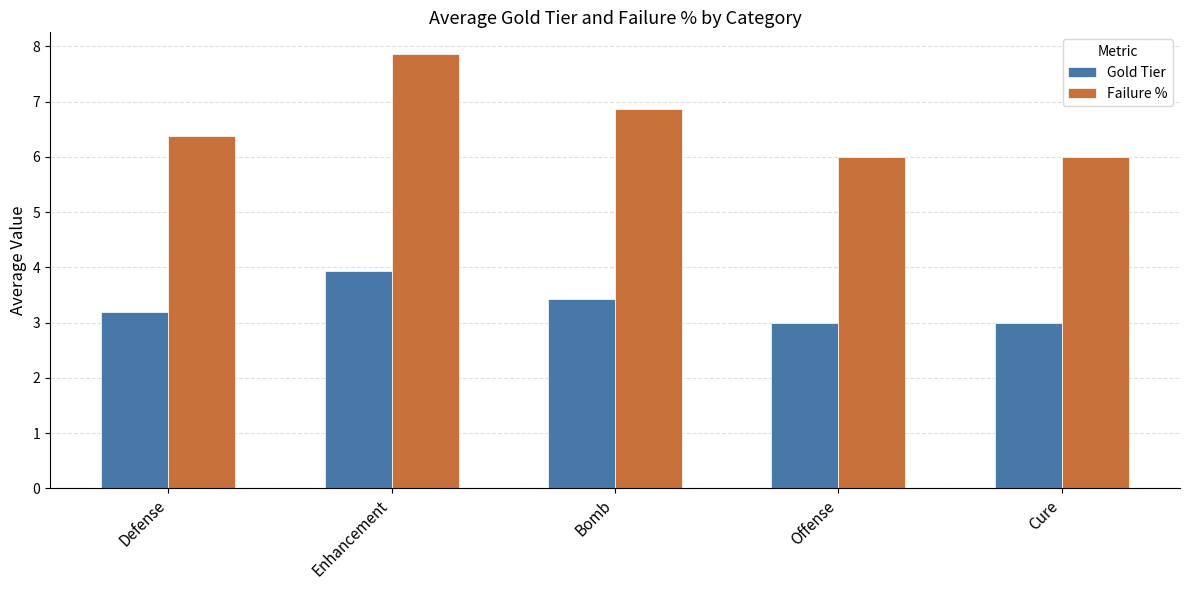

Is the value of Gold Tier at Enhancement greater than the value of Failure % at Cure?

No